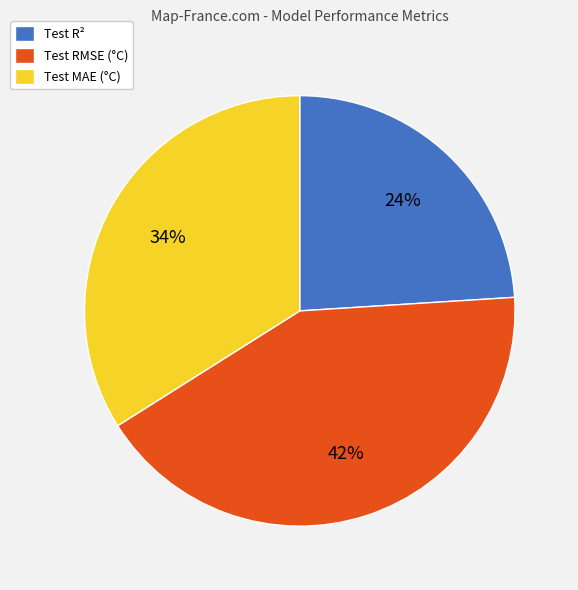

To the nearest percent, what percentage of the pie is Test MAE (°C)?

34%